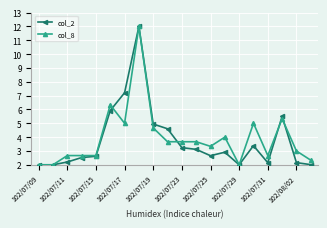

What is the greatest value displayed?

12.0